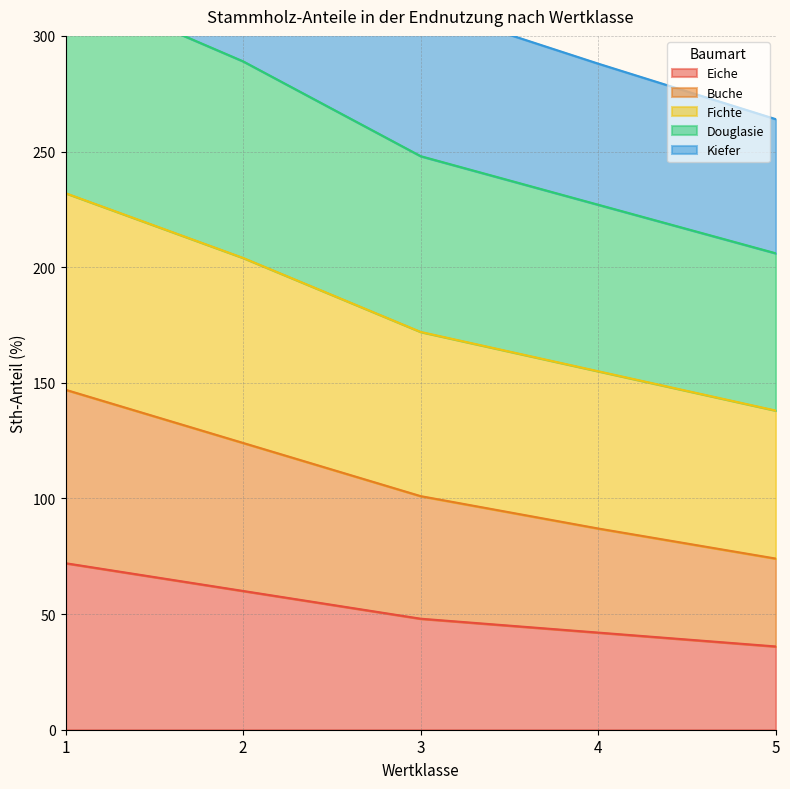

Which label corresponds to the largest value in the chart?

1